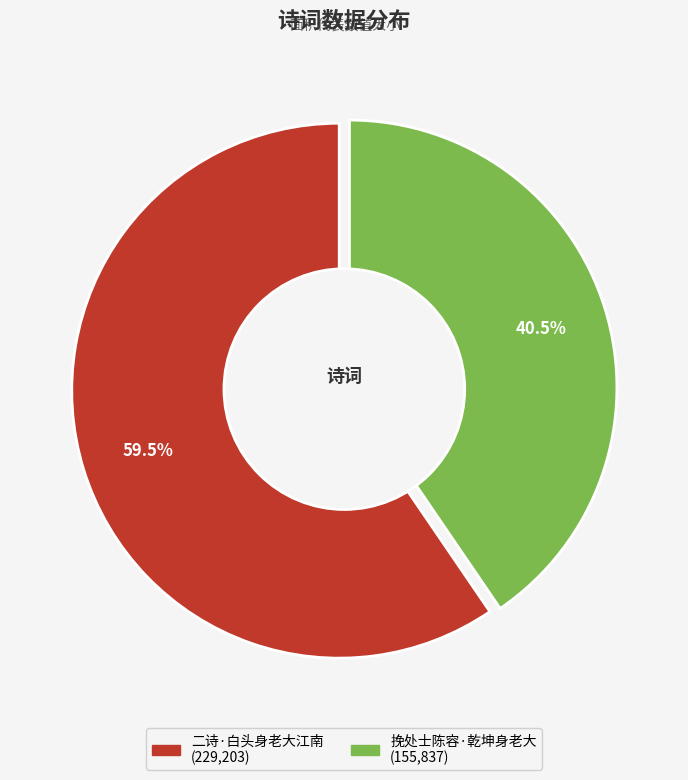

Which has a higher value, 二诗·白头身老大江南 or 挽处士陈容·乾坤身老大?

二诗·白头身老大江南